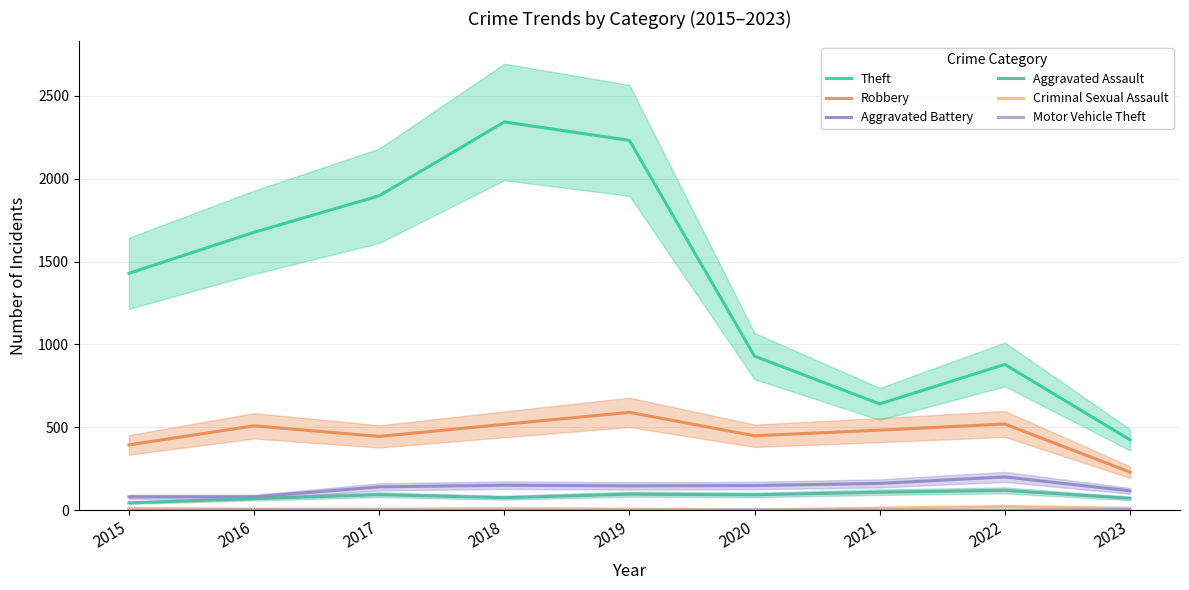

At which label does Aggravated Battery first exceed 148?

2018